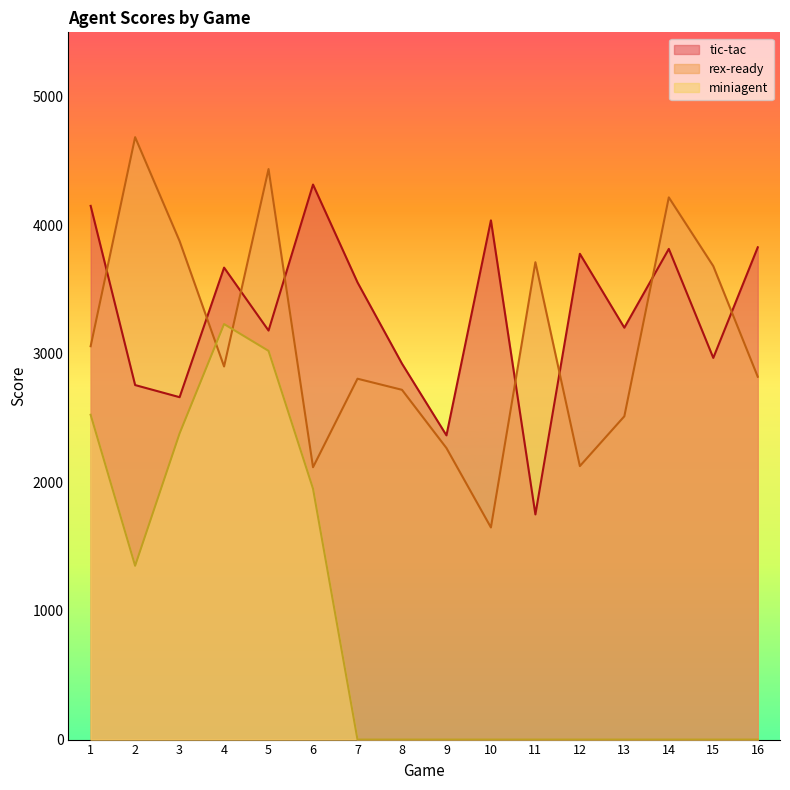

Does the chart have visible grid lines?

No